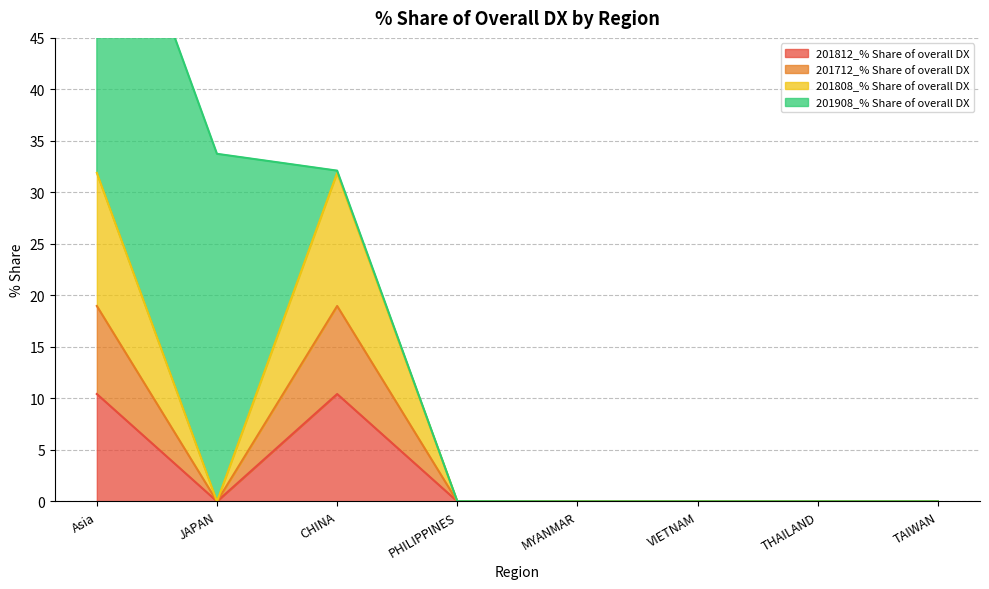

How many interior local peaks does the 201812_% Share of overall DX series have?

1